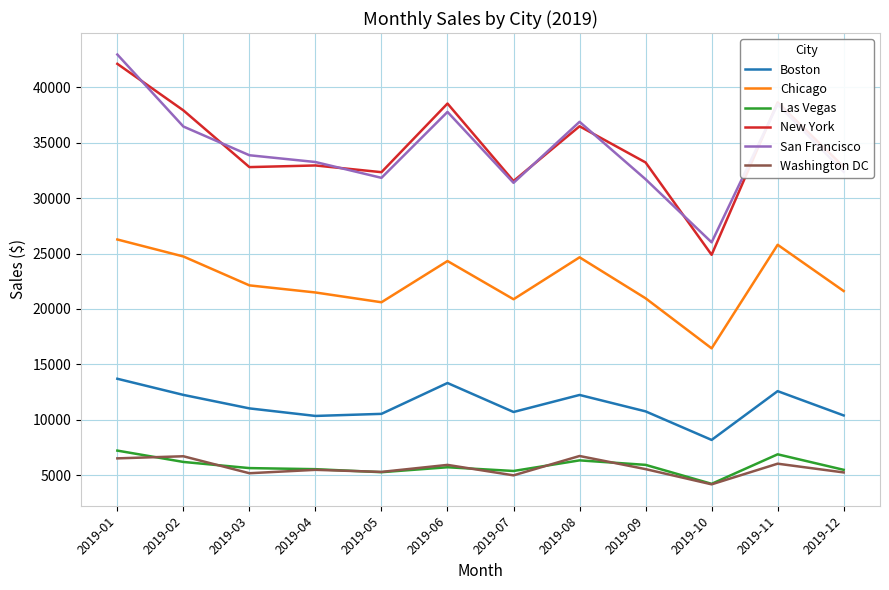

The value of Las Vegas at 2019-02 is 6192.6. True or false?

True